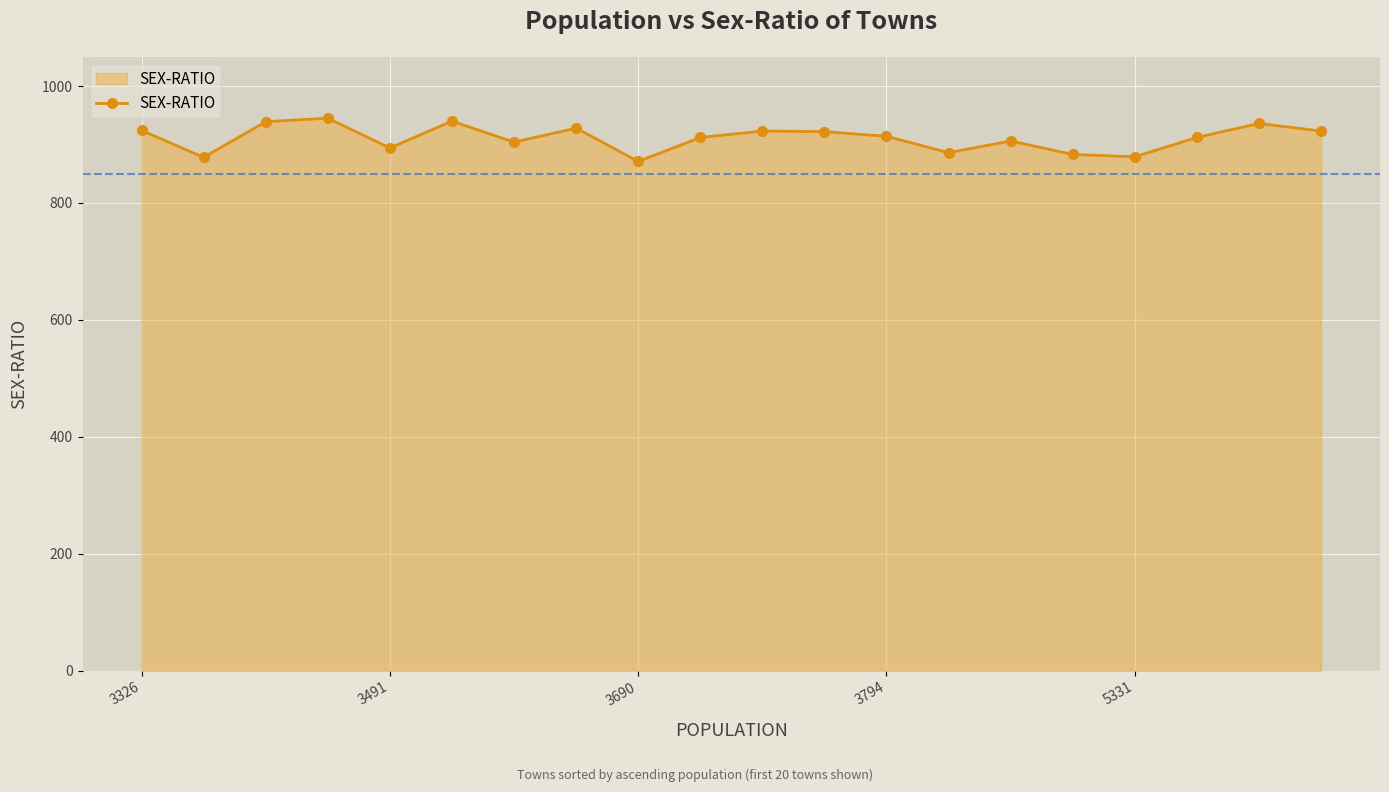

What is the smallest value displayed?

871